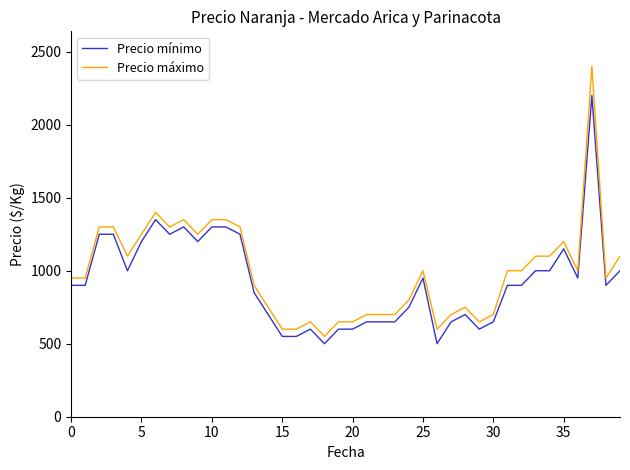

Rank the series by their maximum value, from highest to lowest.

Precio máximo, Precio mínimo